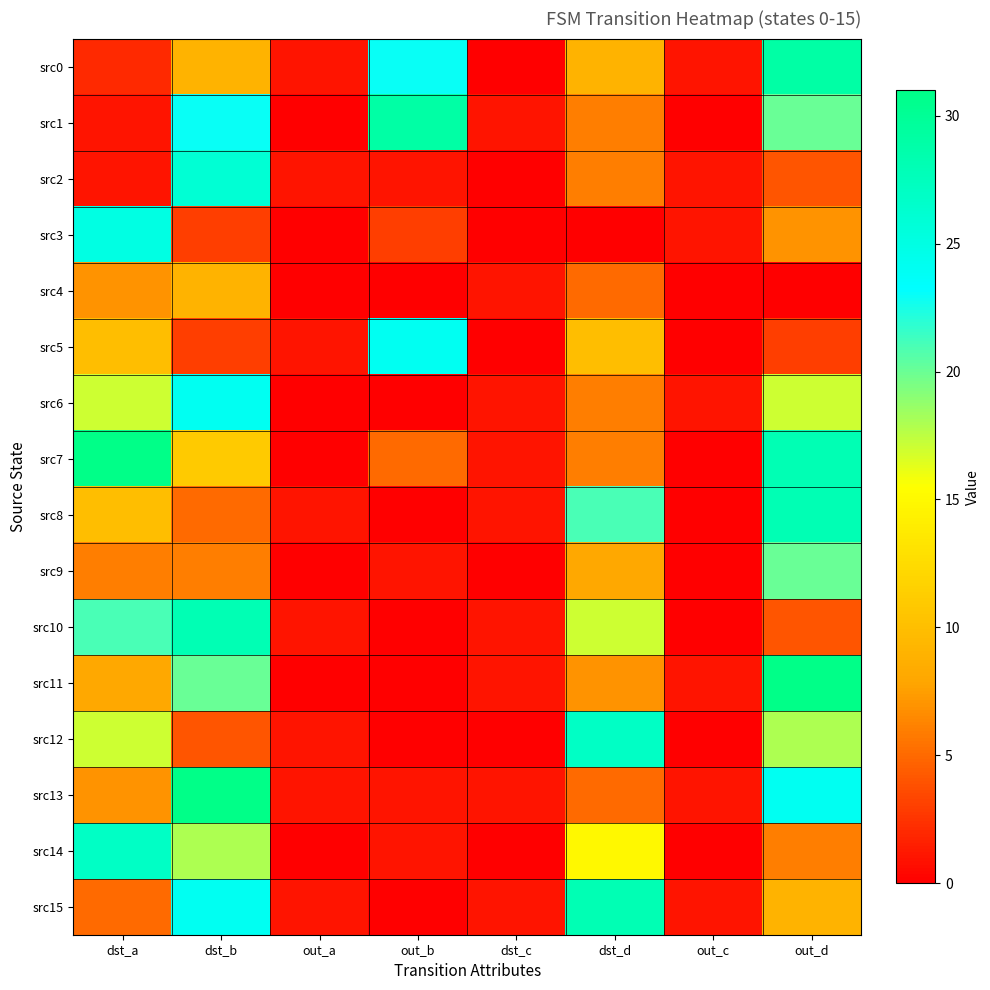

Which series has the largest range (max minus min)?

src7